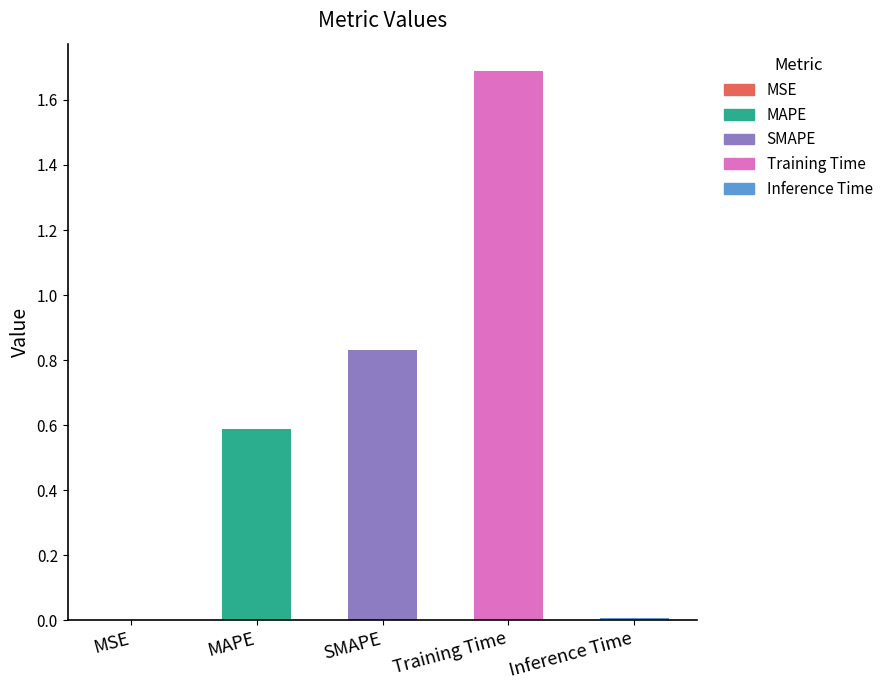

At which category does the chart reach its peak across all series?

Training Time